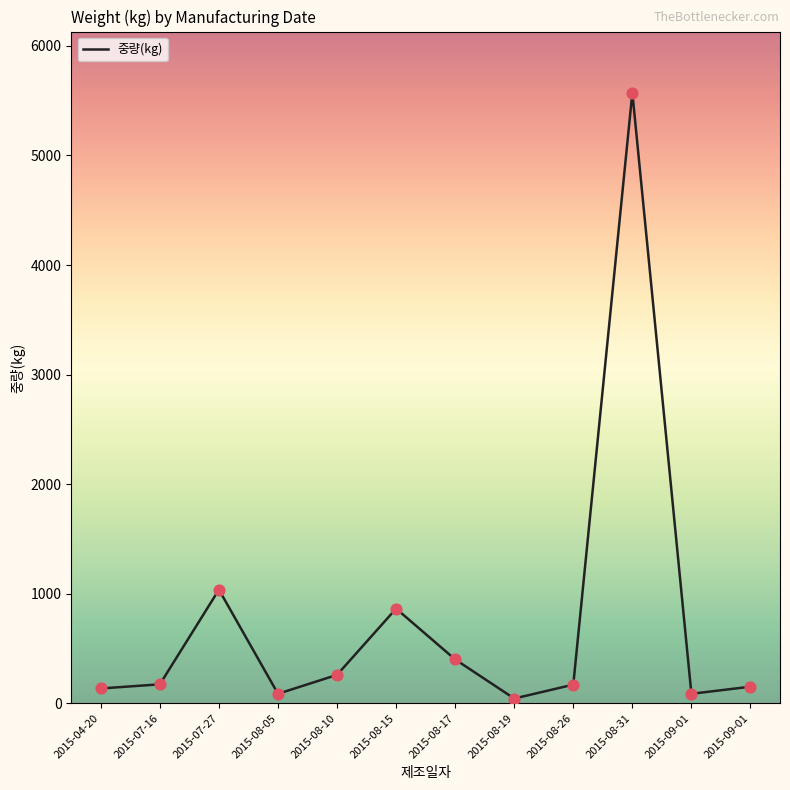

What is the change in value from 2015-04-20 to 2015-08-10?

+124.2